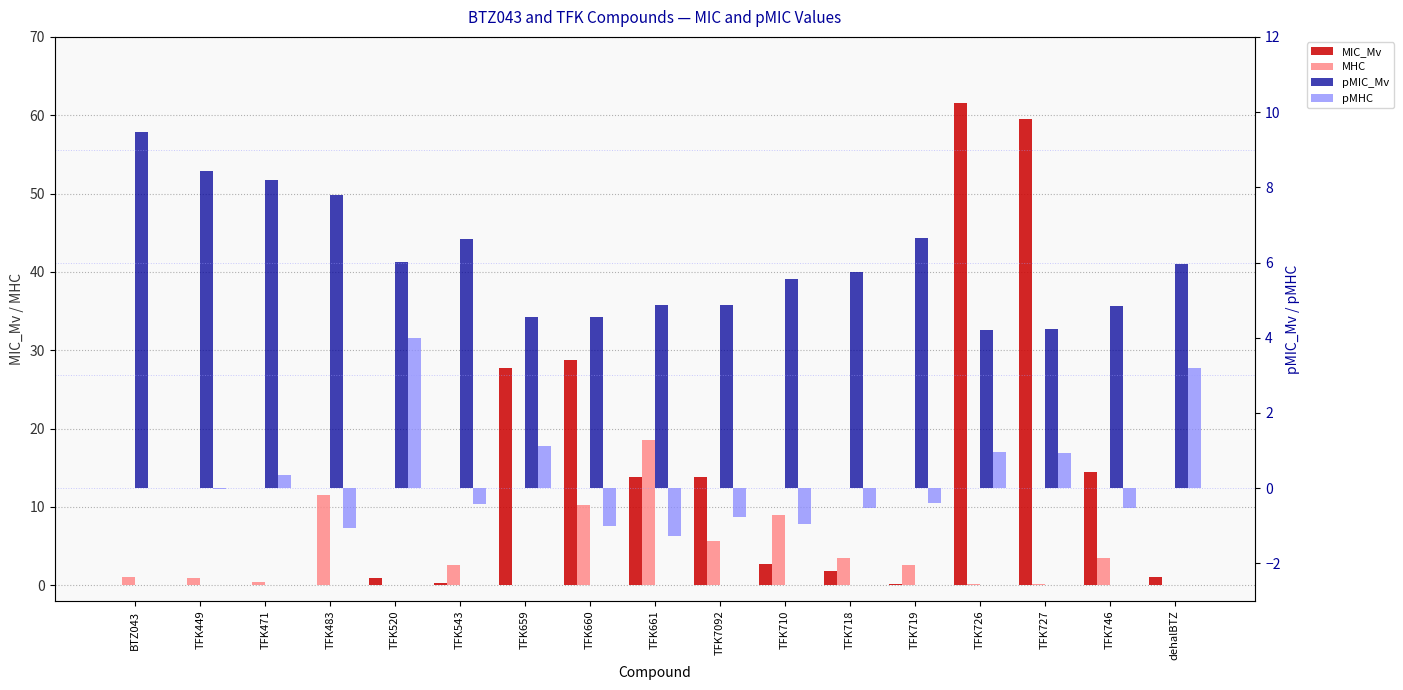

True or false: MHC has a value of 0.1 at TFK726.

True